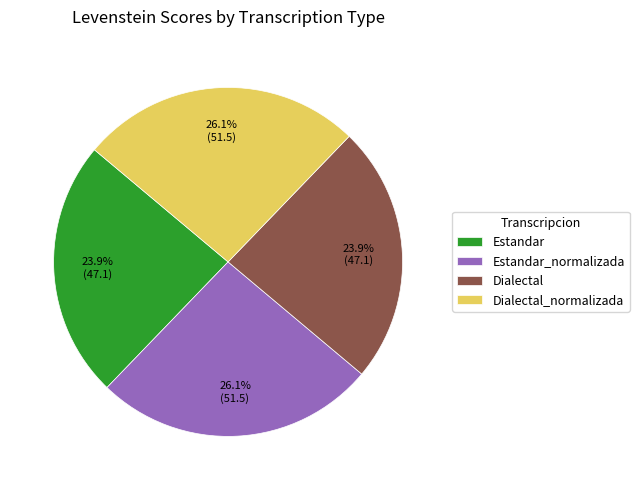

What is the ratio of the value at Estandar_normalizada to the value at Dialectal_normalizada?

1.0